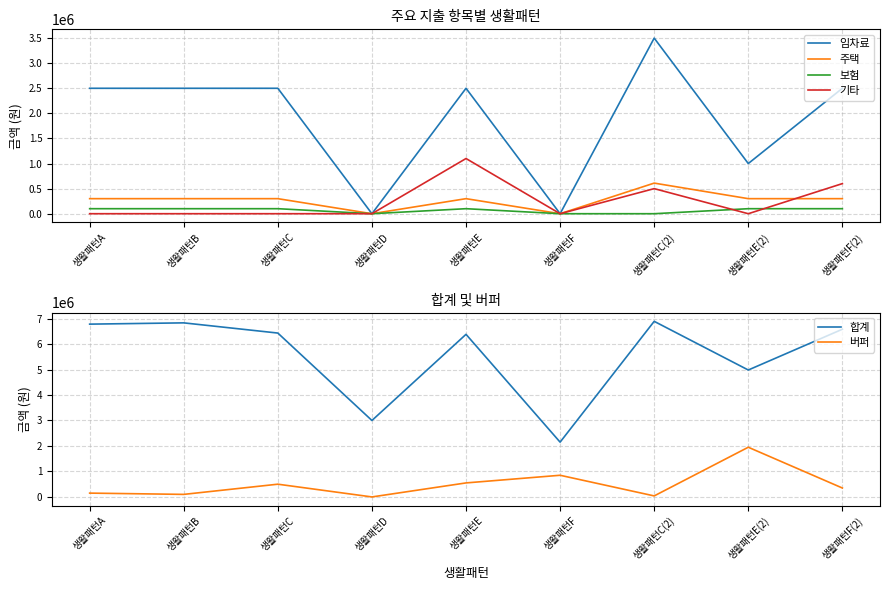

Reading left to right, list all the values displayed in this chart.

임차료: 생활패턴A=2500000	생활패턴B=2500000	생활패턴C=2500000	생활패턴D=0	생활패턴E=2500000	생활패턴F=0	생활패턴C(2)=3500000	생활패턴E(2)=1000000	생활패턴F(2)=2500000
주택: 생활패턴A=300000	생활패턴B=300000	생활패턴C=300000	생활패턴D=0	생활패턴E=300000	생활패턴F=0	생활패턴C(2)=610000	생활패턴E(2)=300000	생활패턴F(2)=300000
보험: 생활패턴A=100000	생활패턴B=100000	생활패턴C=100000	생활패턴D=0	생활패턴E=100000	생활패턴F=0	생활패턴C(2)=0	생활패턴E(2)=100000	생활패턴F(2)=100000
기타: 생활패턴A=0	생활패턴B=0	생활패턴C=0	생활패턴D=0	생활패턴E=1100000	생활패턴F=0	생활패턴C(2)=500000	생활패턴E(2)=0	생활패턴F(2)=600000
합계: 생활패턴A=6780000	생활패턴B=6830000	생활패턴C=6430000	생활패턴D=3000000	생활패턴E=6380000	생활패턴F=2150000	생활패턴C(2)=6890000	생활패턴E(2)=4980000	생활패턴F(2)=6580000
버퍼: 생활패턴A=150000	생활패턴B=100000	생활패턴C=500000	생활패턴D=0	생활패턴E=550000	생활패턴F=850000	생활패턴C(2)=40000	생활패턴E(2)=1950000	생활패턴F(2)=350000